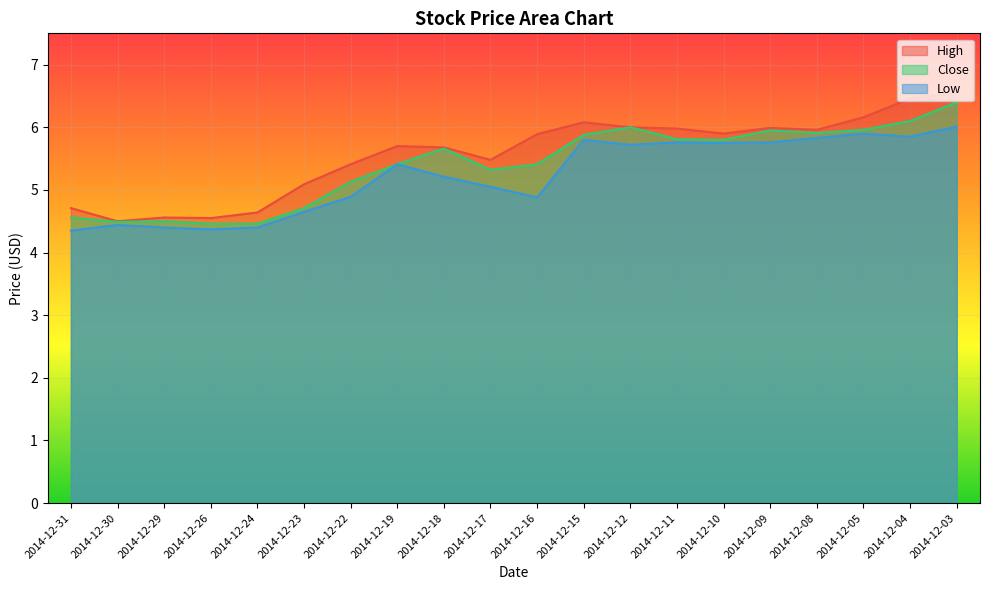

Reading left to right, what are all the values shown in this chart?

High: 2014-12-31=4.7	2014-12-30=4.5	2014-12-29=4.6	2014-12-26=4.5	2014-12-24=4.6	2014-12-23=5.1	2014-12-22=5.4	2014-12-19=5.7	2014-12-18=5.7	2014-12-17=5.5	2014-12-16=5.9	2014-12-15=6.1	2014-12-12=6.0	2014-12-11=6.0	2014-12-10=5.9	2014-12-09=6.0	2014-12-08=6.0	2014-12-05=6.2	2014-12-04=6.5	2014-12-03=6.5
Close: 2014-12-31=4.6	2014-12-30=4.5	2014-12-29=4.5	2014-12-26=4.5	2014-12-24=4.5	2014-12-23=4.7	2014-12-22=5.1	2014-12-19=5.4	2014-12-18=5.7	2014-12-17=5.3	2014-12-16=5.4	2014-12-15=5.9	2014-12-12=6.0	2014-12-11=5.8	2014-12-10=5.8	2014-12-09=6.0	2014-12-08=5.9	2014-12-05=6.0	2014-12-04=6.1	2014-12-03=6.4
Low: 2014-12-31=4.3	2014-12-30=4.4	2014-12-29=4.4	2014-12-26=4.4	2014-12-24=4.4	2014-12-23=4.7	2014-12-22=4.9	2014-12-19=5.4	2014-12-18=5.2	2014-12-17=5.0	2014-12-16=4.9	2014-12-15=5.8	2014-12-12=5.7	2014-12-11=5.8	2014-12-10=5.8	2014-12-09=5.8	2014-12-08=5.8	2014-12-05=5.9	2014-12-04=5.8	2014-12-03=6.0